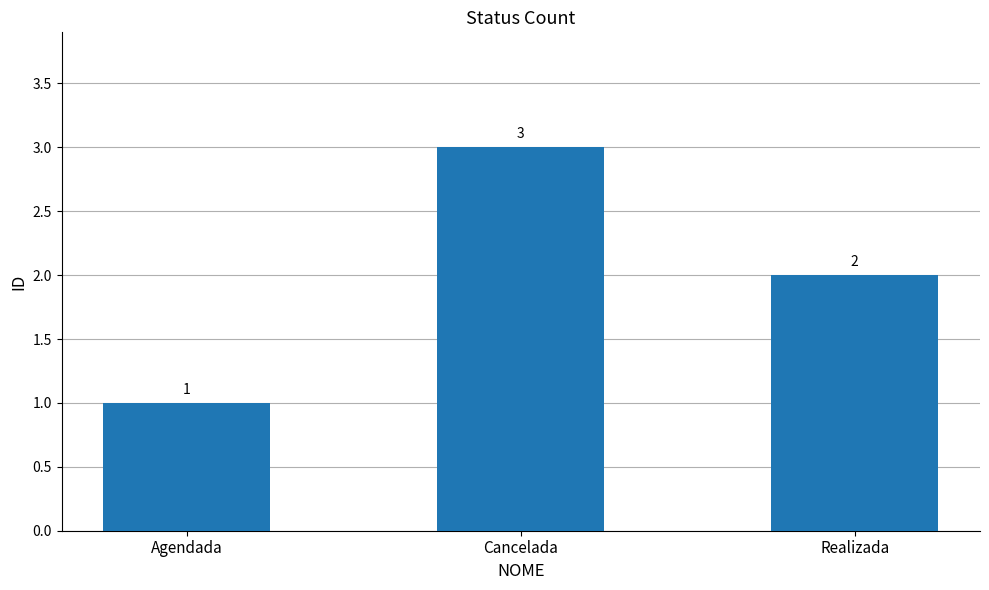

Between Agendada and Cancelada, which is larger?

Cancelada